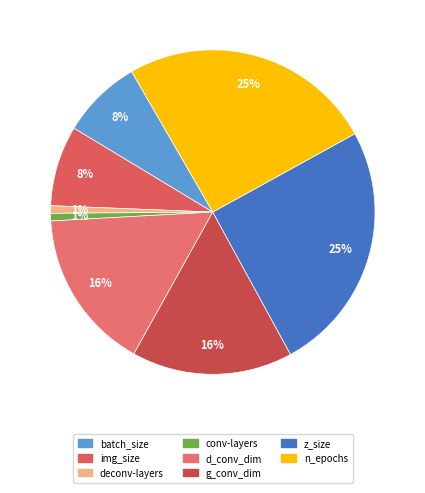

Does deconv-layers account for over 50% of the chart?

No